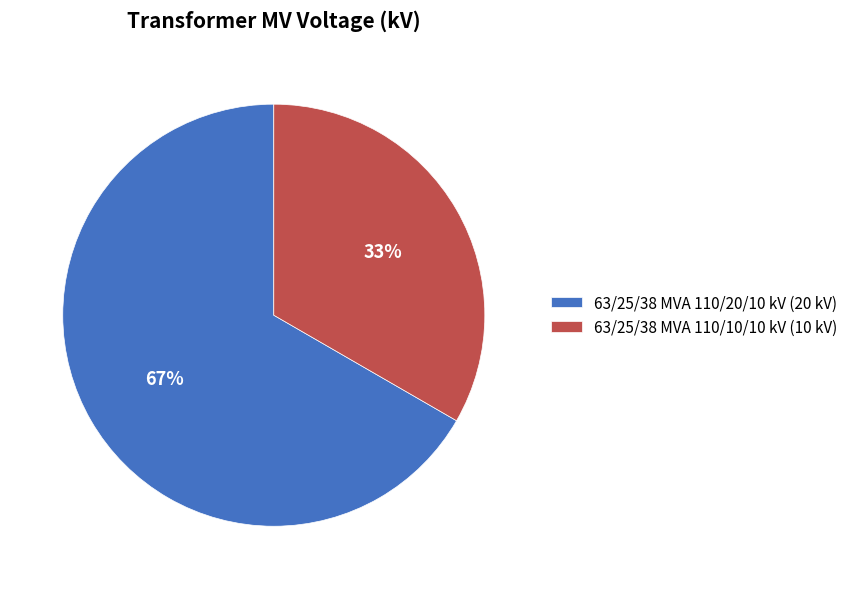

What is the smallest slice in the pie chart?

63/25/38 MVA 110/10/10 kV